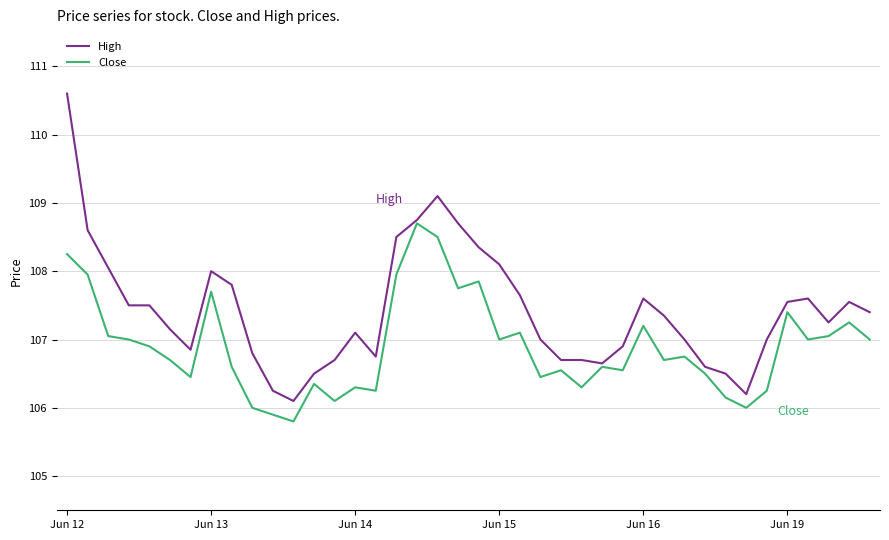

Which series has the largest total across all categories?

High